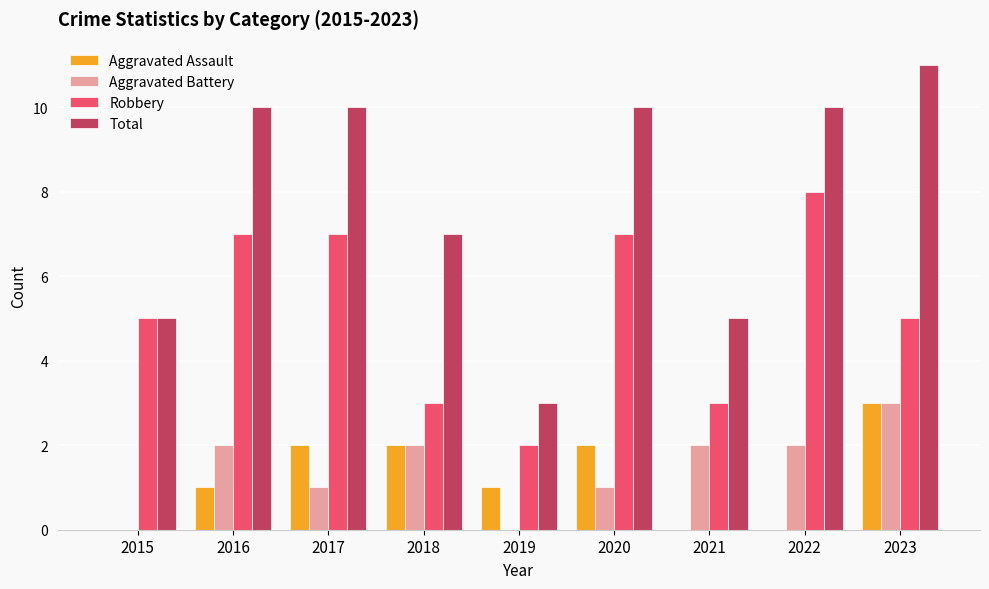

Which series has the largest range (max minus min)?

Total